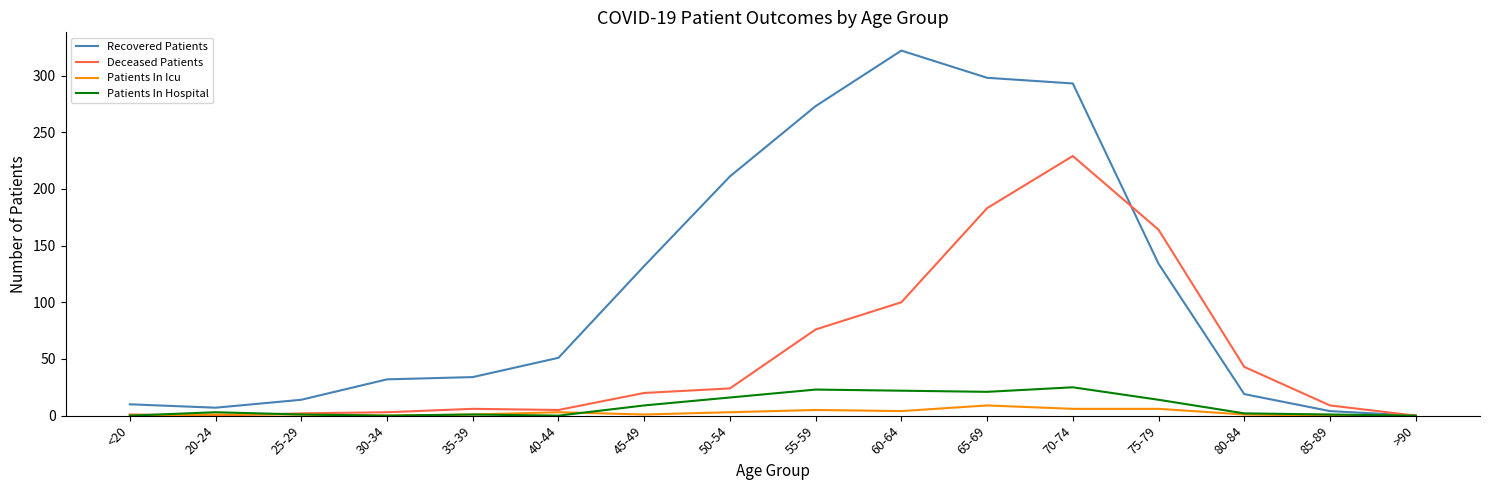

At which category does the chart reach its peak across all series?

60-64